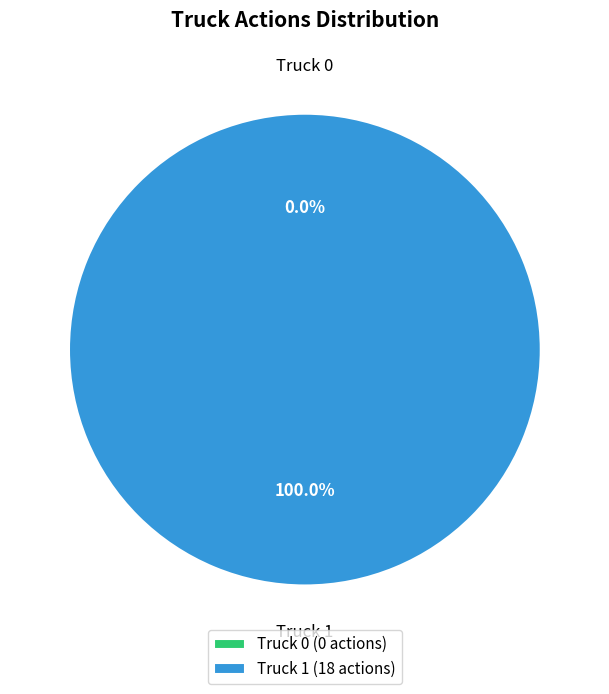

To the nearest percent, what portion does Truck 1 represent?

100%